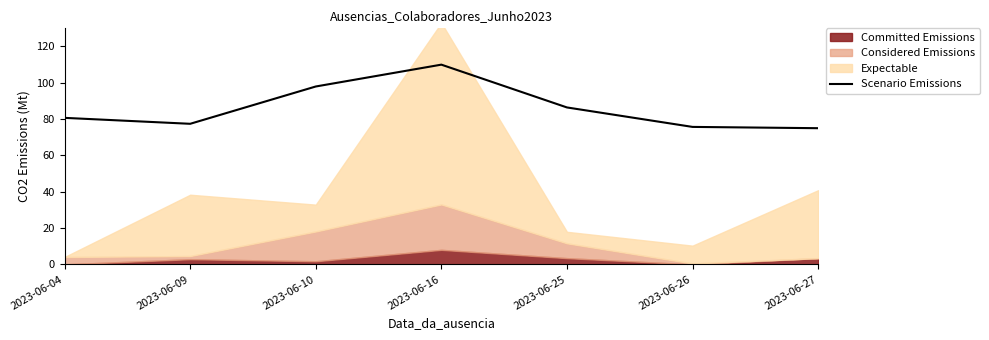

The chart shows a value of 38.7 at 2023-06-27. True or false?

False